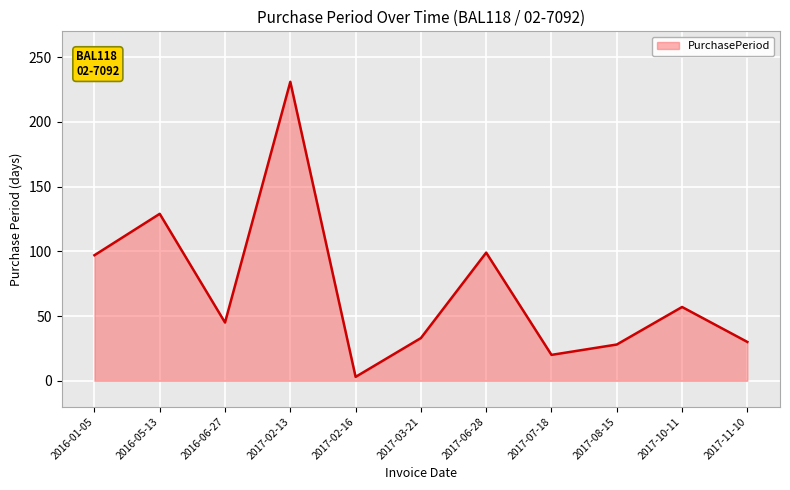

Reading left to right, extract all data points from this chart.

2016-01-05=97	2016-05-13=129	2016-06-27=45	2017-02-13=231	2017-02-16=3	2017-03-21=33	2017-06-28=99	2017-07-18=20	2017-08-15=28	2017-10-11=57	2017-11-10=30